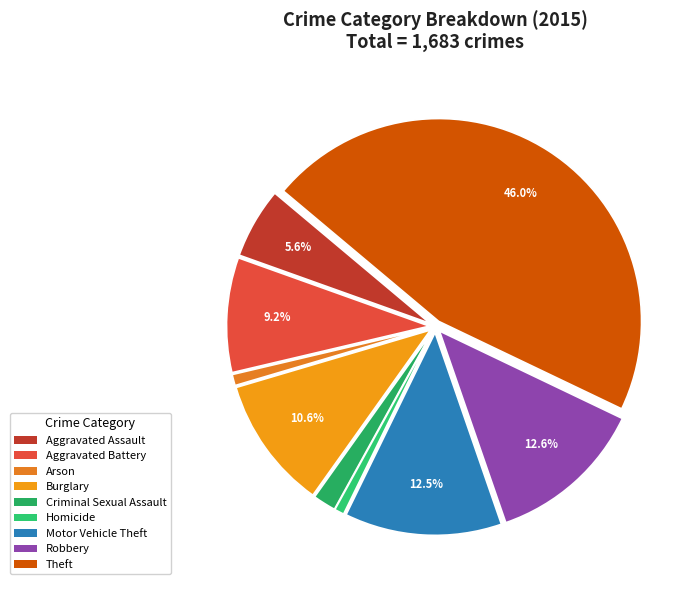

Count the number of slices in the pie.

9